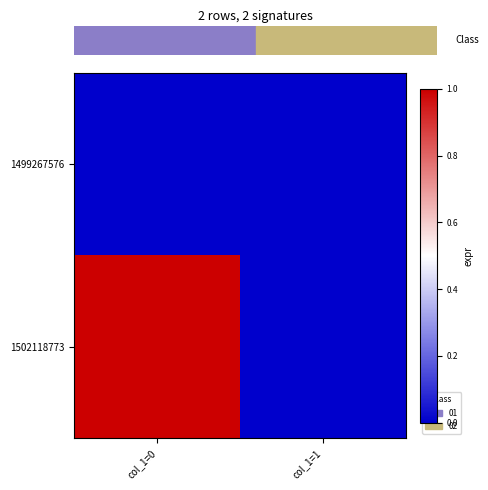

Reading right to left, list all the values displayed in this chart.

1499267576: col_1=1=0	col_1=0=0
1502118773: col_1=1=0	col_1=0=1